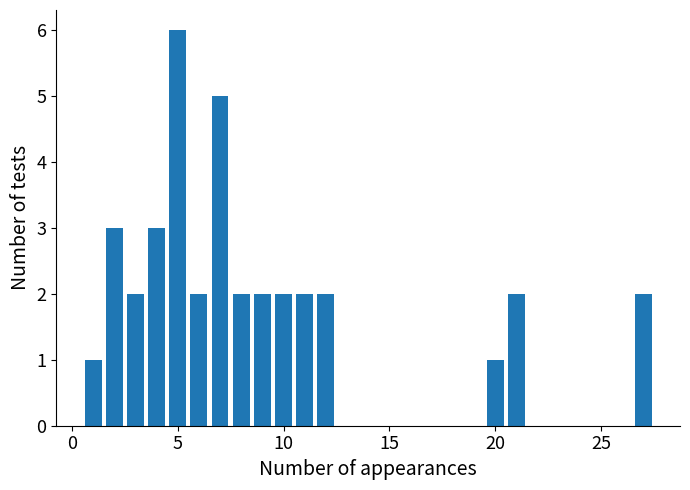

What is the difference between the second highest and second lowest values?

4